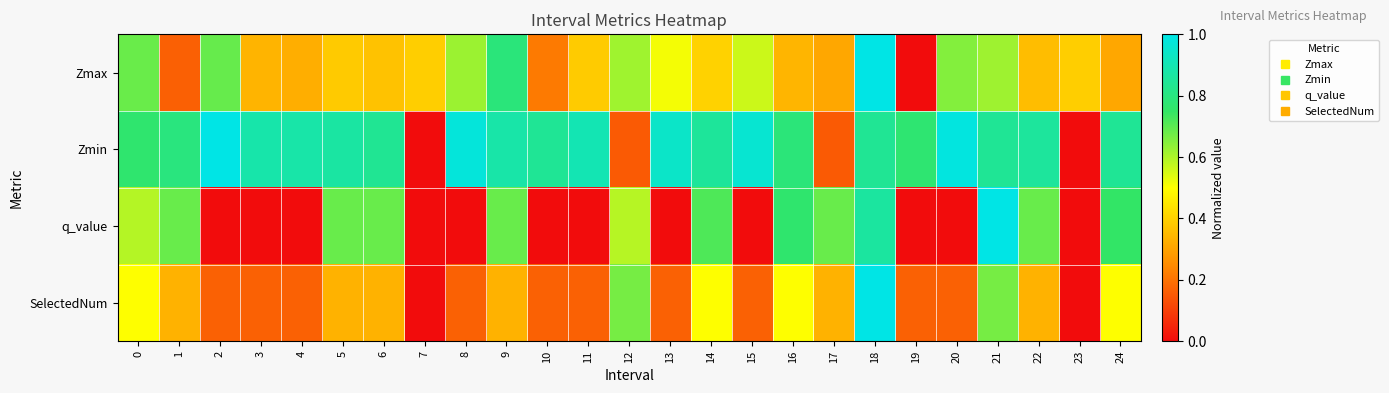

Count the number of data series in this chart.

4